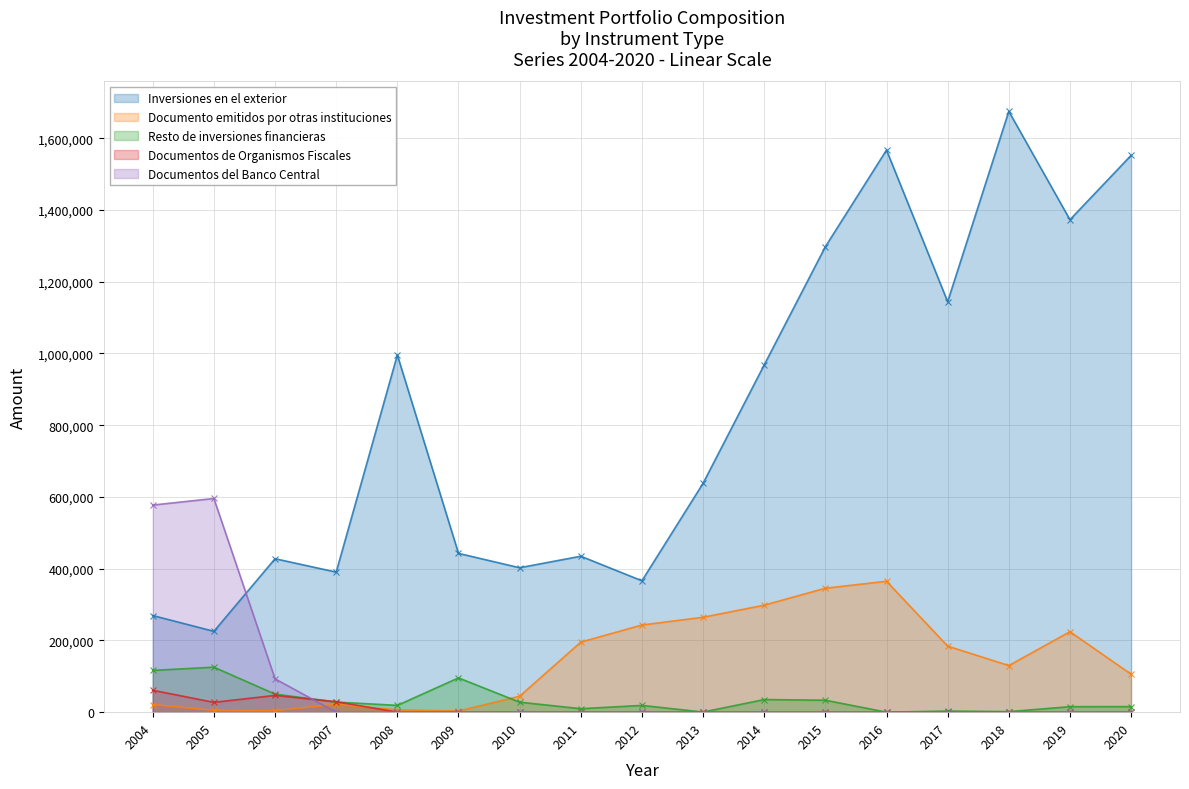

Which category has the lowest value across all series?

2016